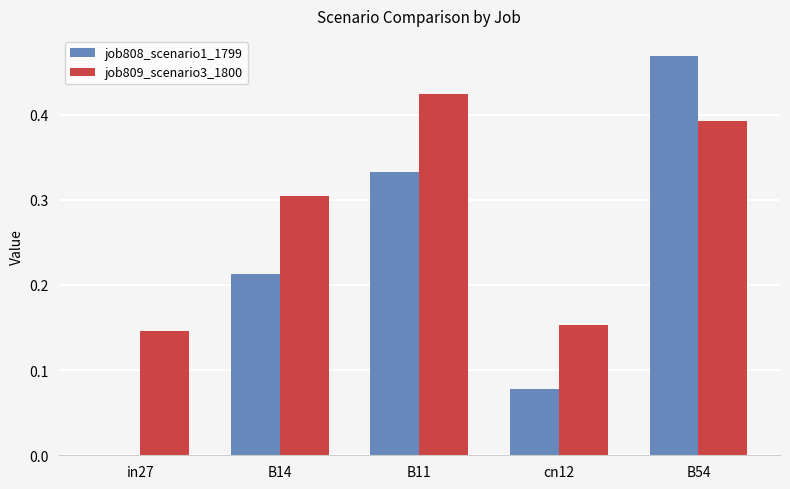

Which series changed the most between in27 and B14?

job808_scenario1_1799